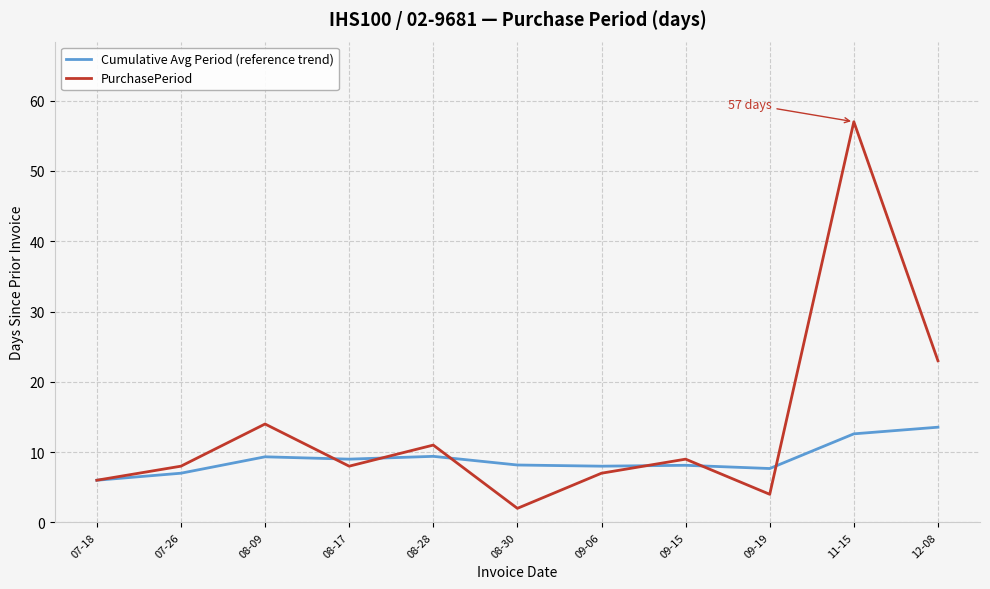

What is the sum of all Cumulative Avg Period (reference trend) values?

98.8